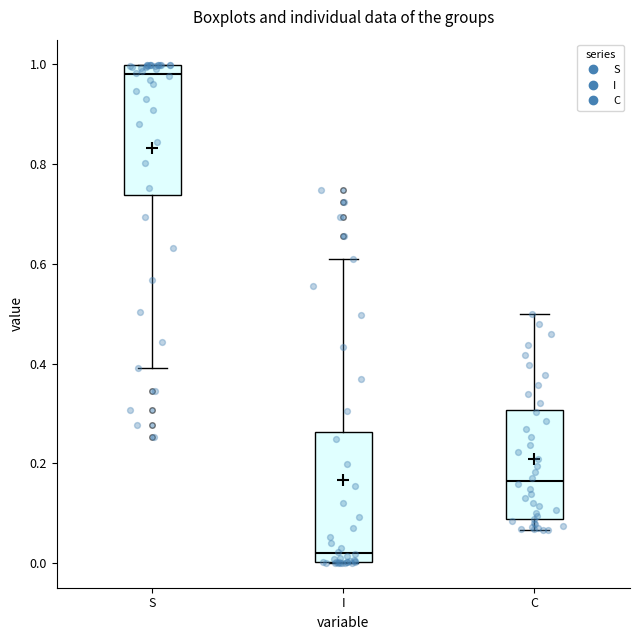

Where is the lower edge of the box for C on the y-axis? The values are not printed on the chart, so give them approximately, as read against the axis.

0.08